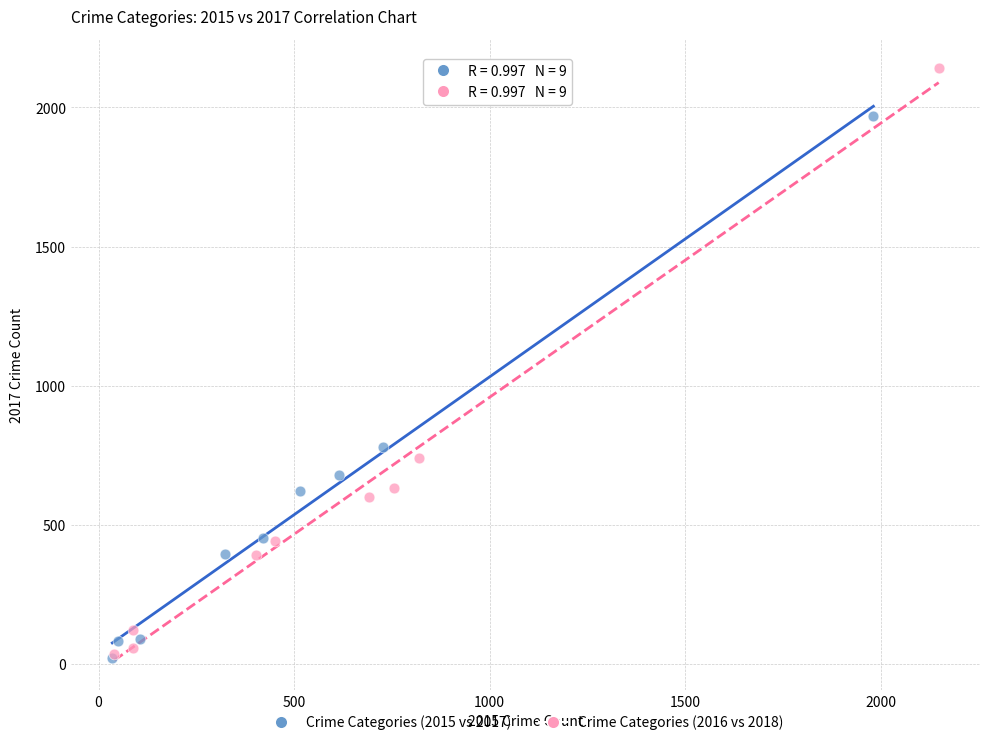

What are all the series names shown in the legend?

Crime Categories (2015 vs 2017), Crime Categories (2016 vs 2018)